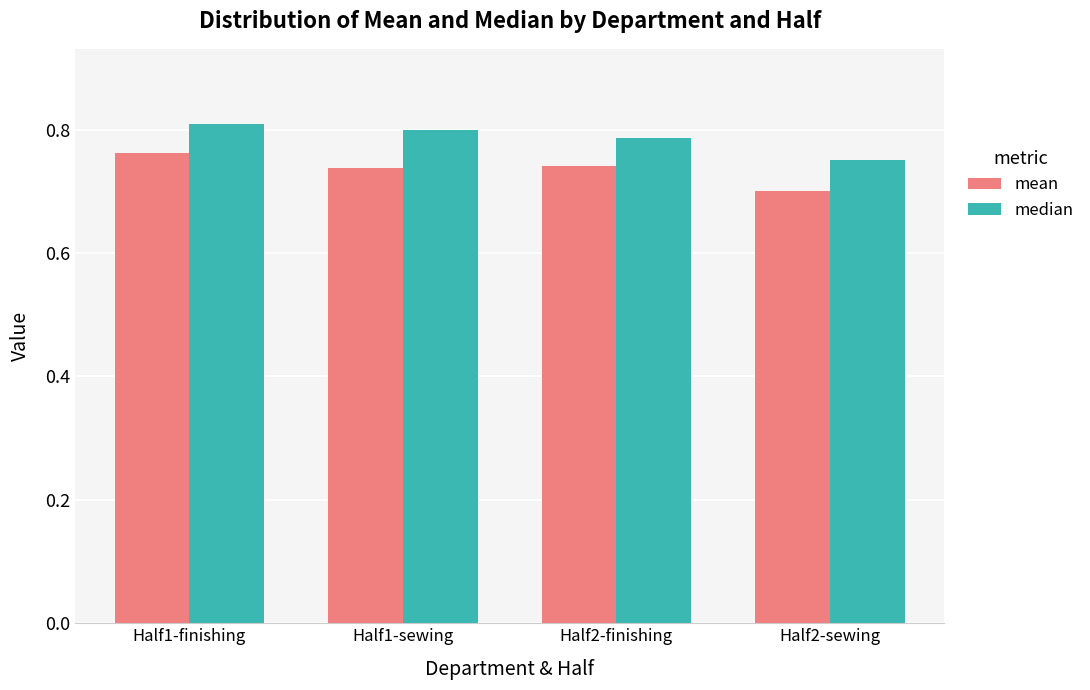

Which category has the lowest value across all series?

Half2-sewing